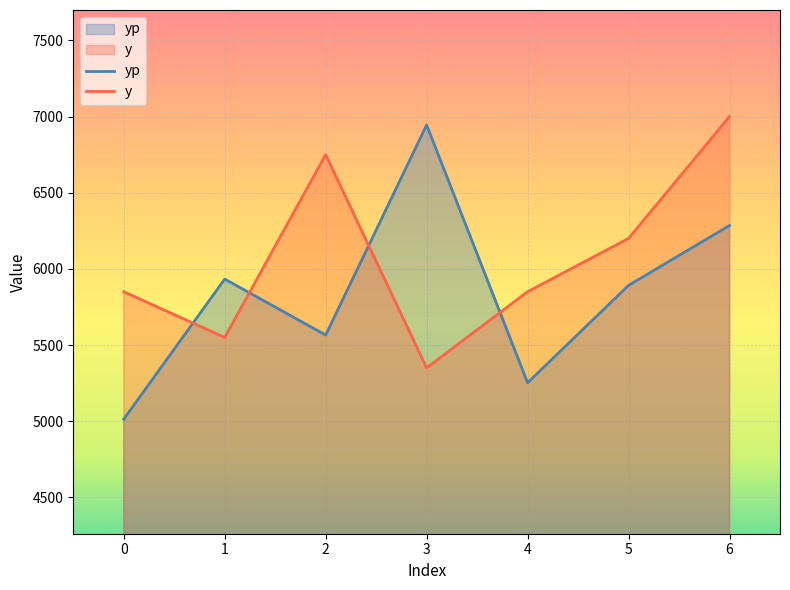

What is the minimum value for y?

5350.0